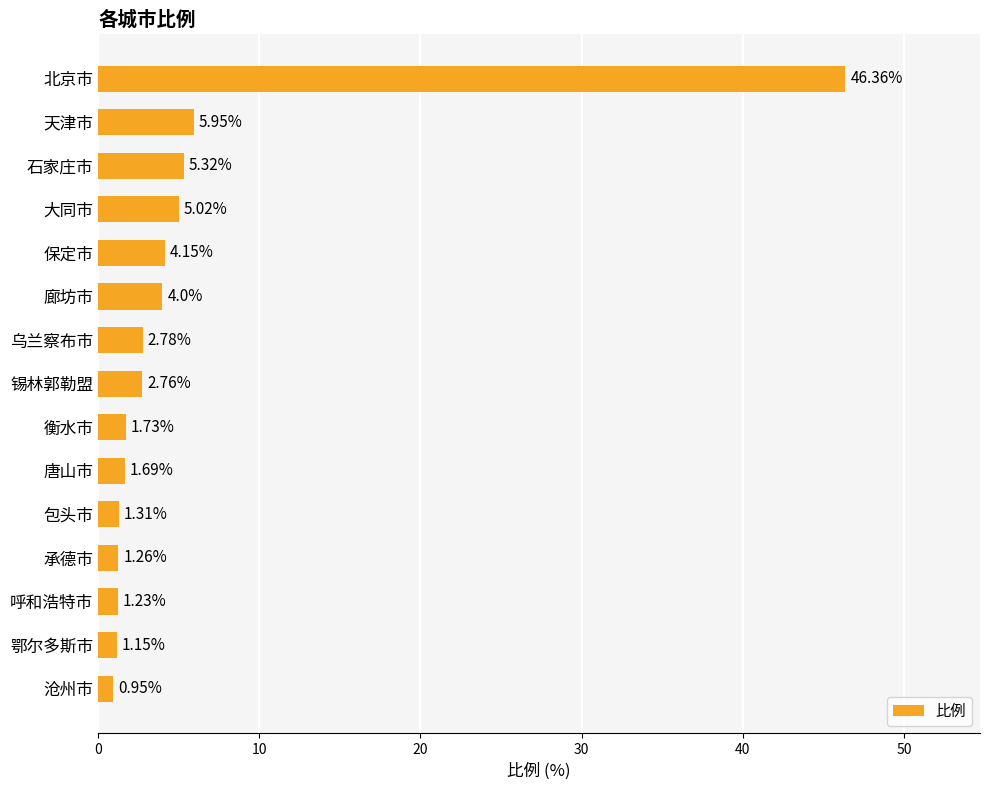

What is the difference between the second highest and second lowest values?

4.8